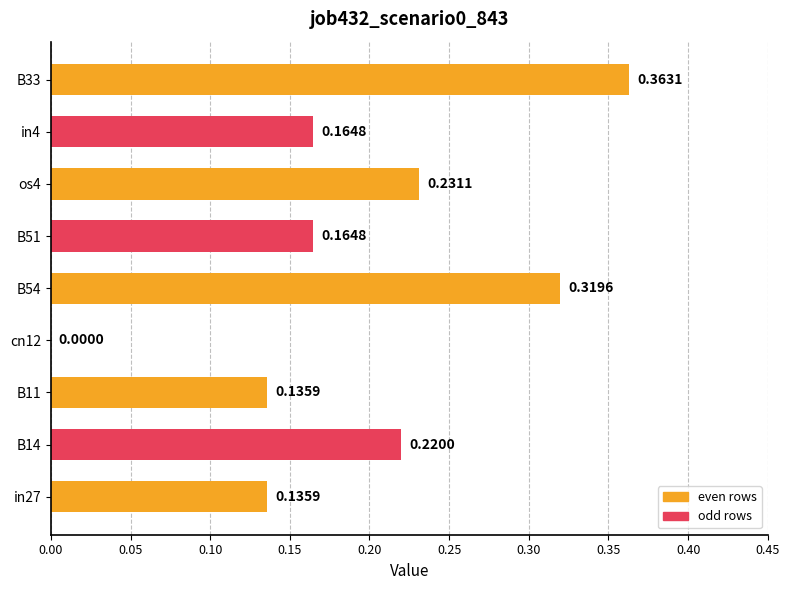

Between in4 and cn12, which is larger?

in4